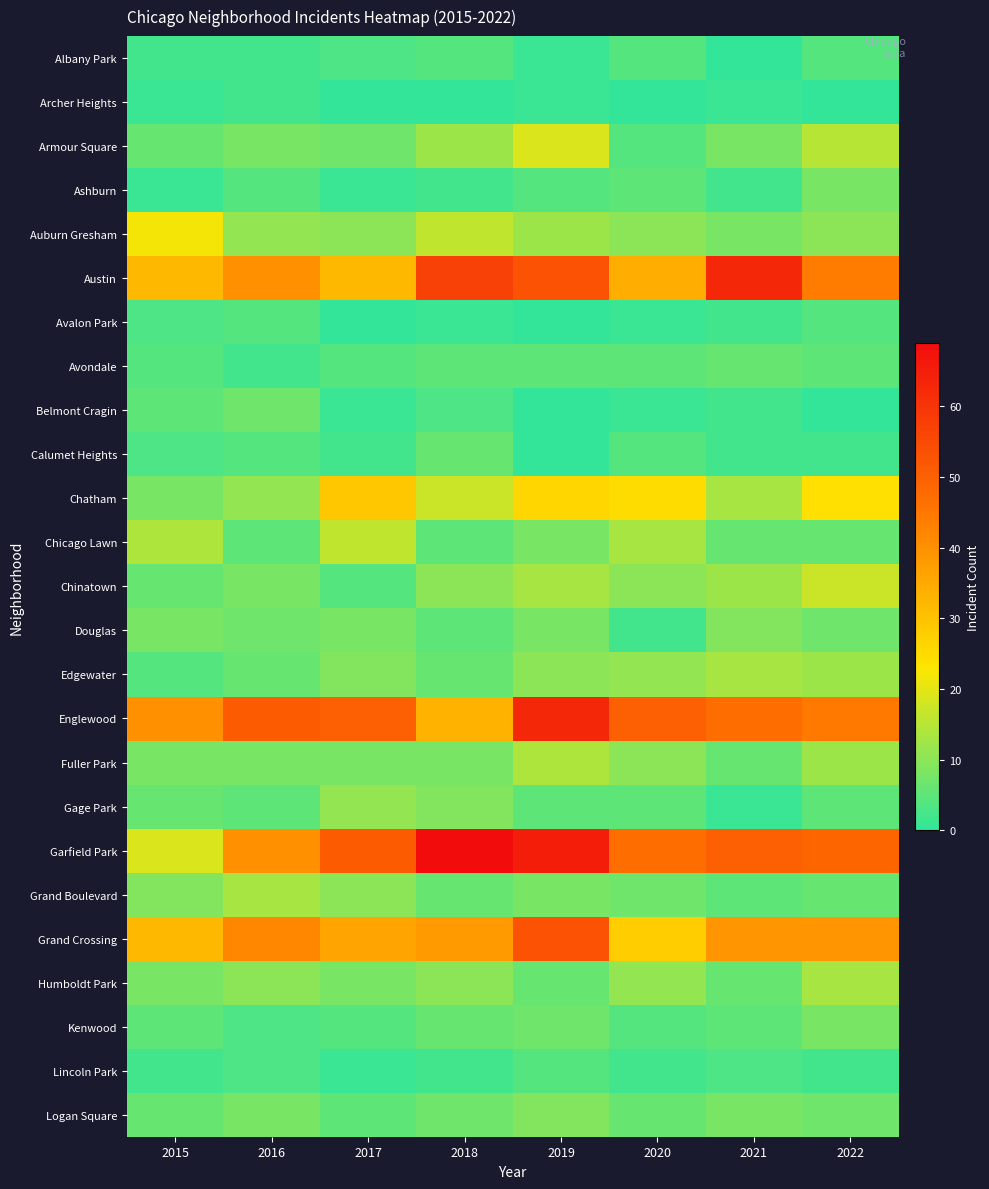

What is the total value across all series at 2015?

254